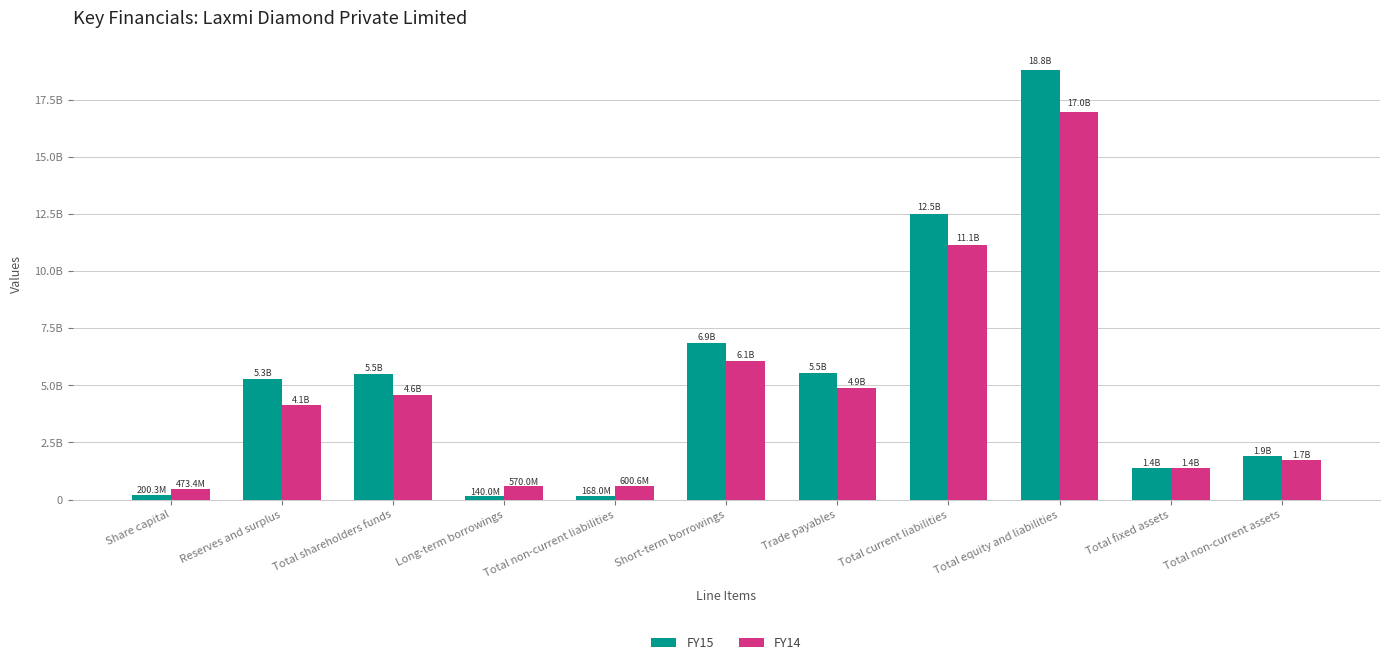

What is the average value of the FY15 series?

5291292877